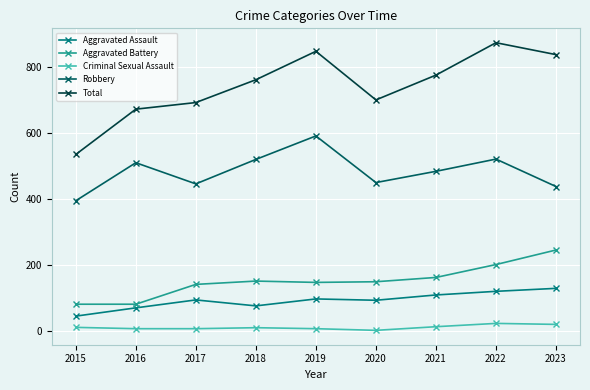

Where is the first local minimum for Total?

2020